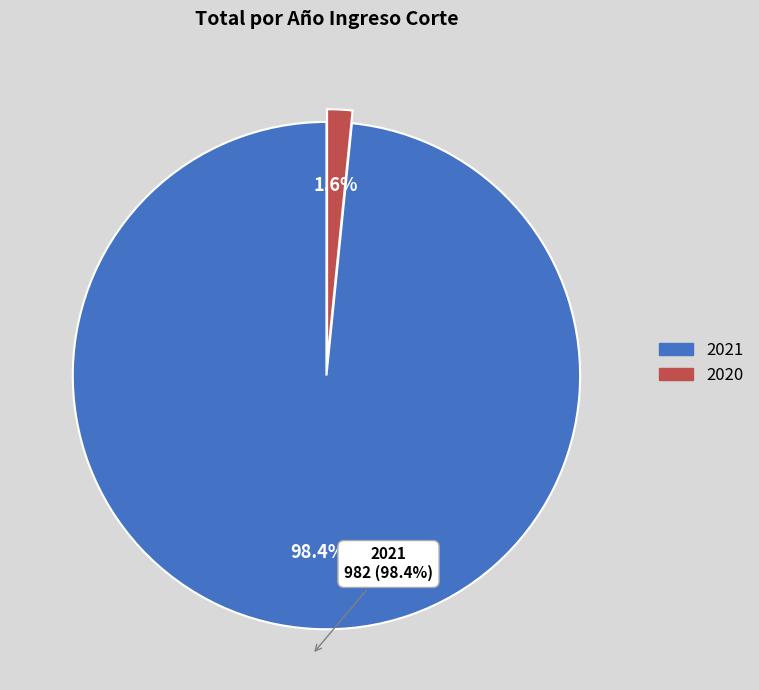

What is the ratio of the value at 2021 to the value at 2020?

61.4